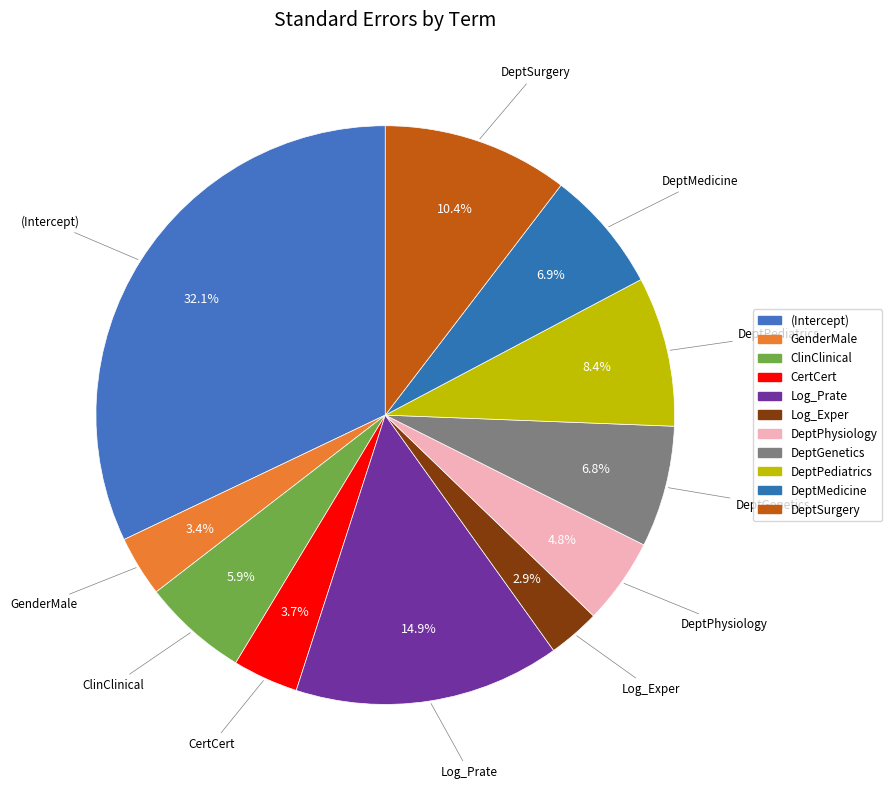

To the nearest percent, what portion does DeptPediatrics represent?

8%